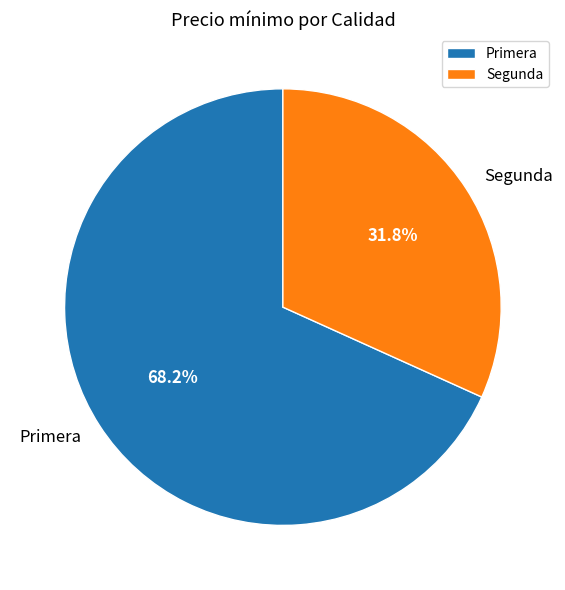

Which category has the biggest portion of the pie?

Primera